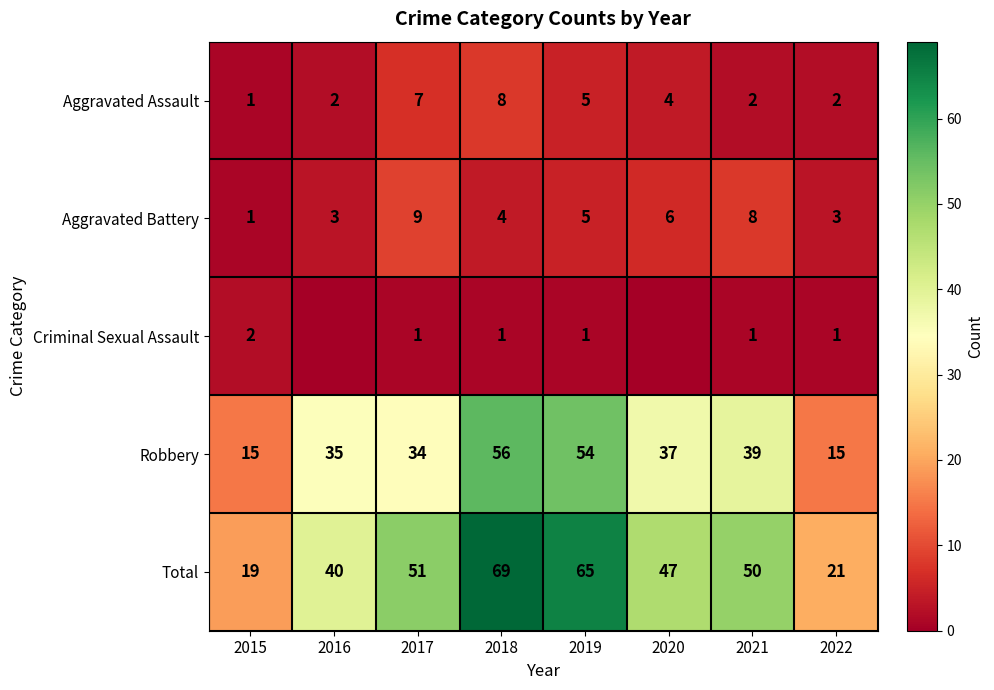

The value of Aggravated Battery at 2021 is 8. True or false?

True